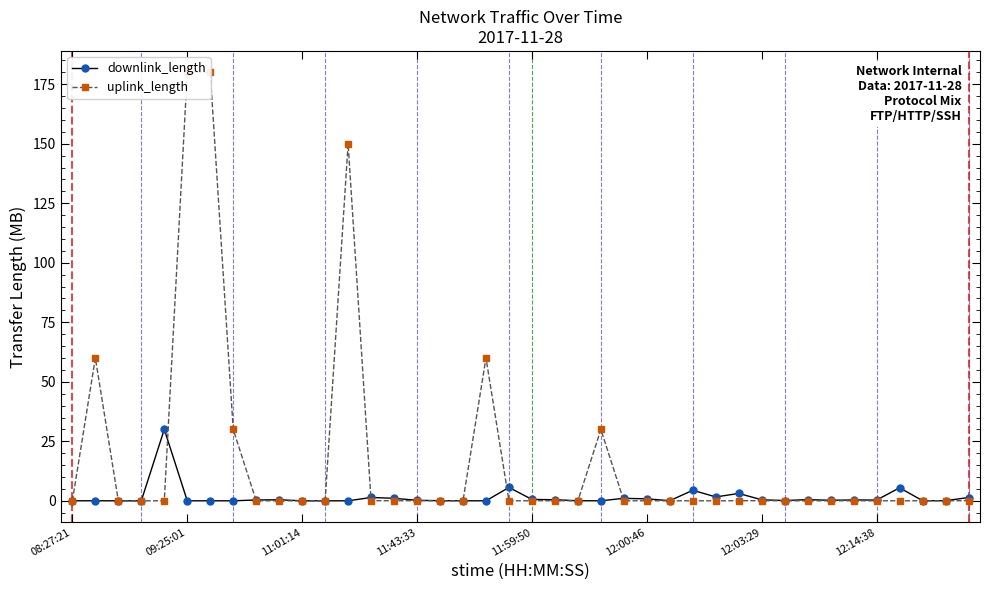

Does the chart display data point markers on the line(s)?

Yes